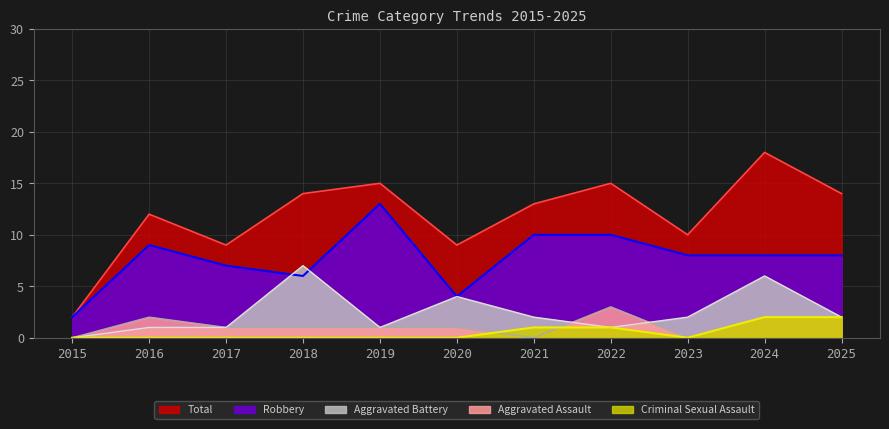

Is the value of Criminal Sexual Assault at 2017 greater than the value of Aggravated Assault at 2016?

No